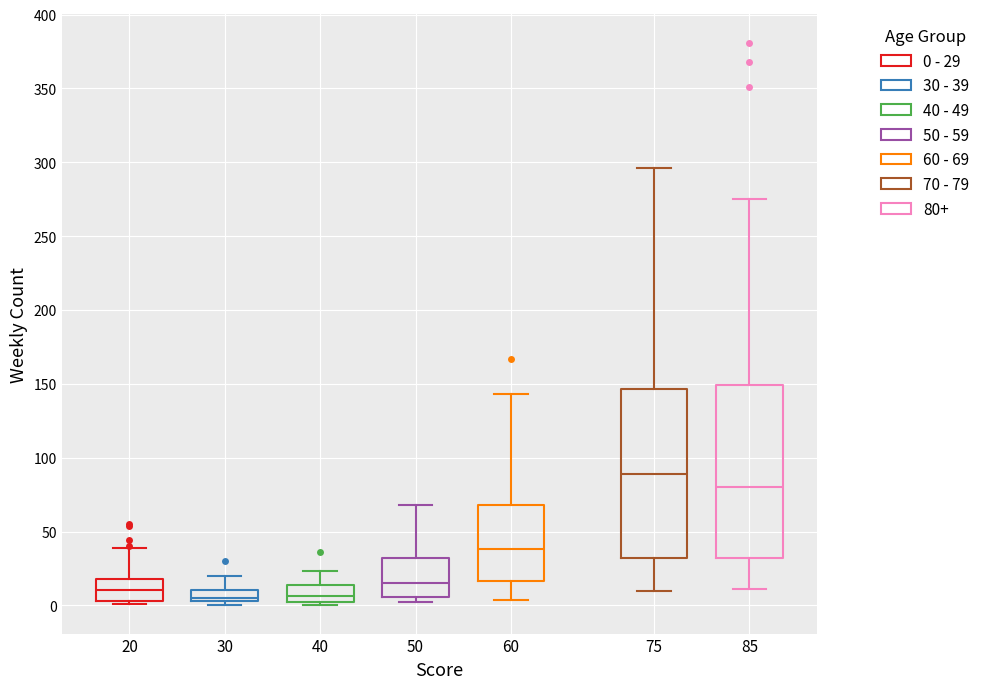

Reading left to right, read every box against the y-axis: the position of its median line, the range the box covers, and the ends of its whiskers. The values are not printed on the chart, so give them approximately, as read against the axis.

20: median 10, box 5 to 20, whiskers 0 to 40
30: median 5 (just above the box's lower edge), box 5 to 10, whiskers 0 to 20
40: median 5, box 0 to 15, whiskers 0 (just below the box's lower edge) to 25
50: median 15, box 5 to 30, whiskers 0 to 70
60: median 40, box 15 to 70, whiskers 5 to 145
75: median 90, box 30 to 145, whiskers 10 to 295
85: median 80, box 30 to 150, whiskers 10 to 275